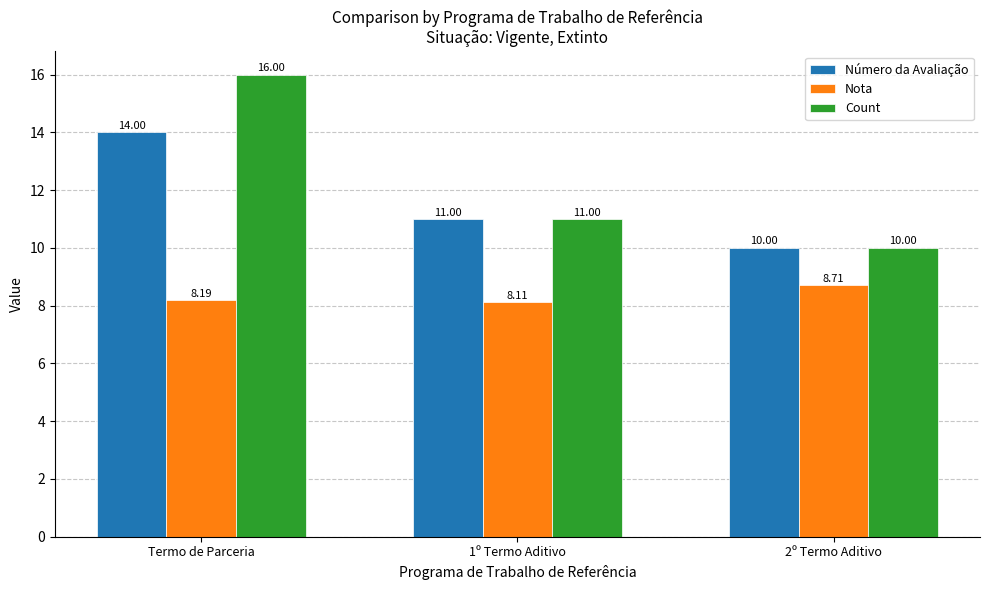

Which series has the largest range (max minus min)?

Count